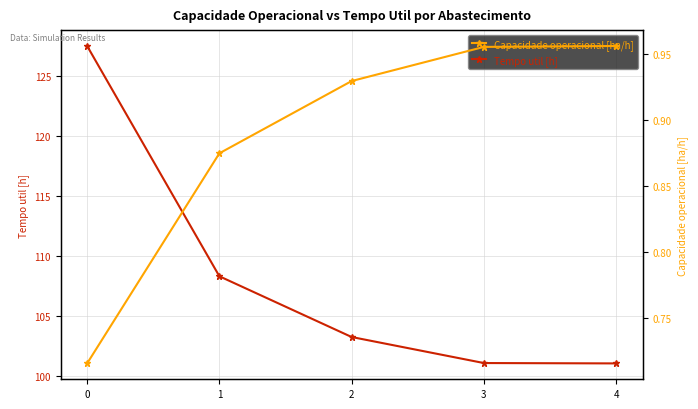

What are all the series names shown in the legend?

Tempo util [h], Capacidade operacional [ha/h]